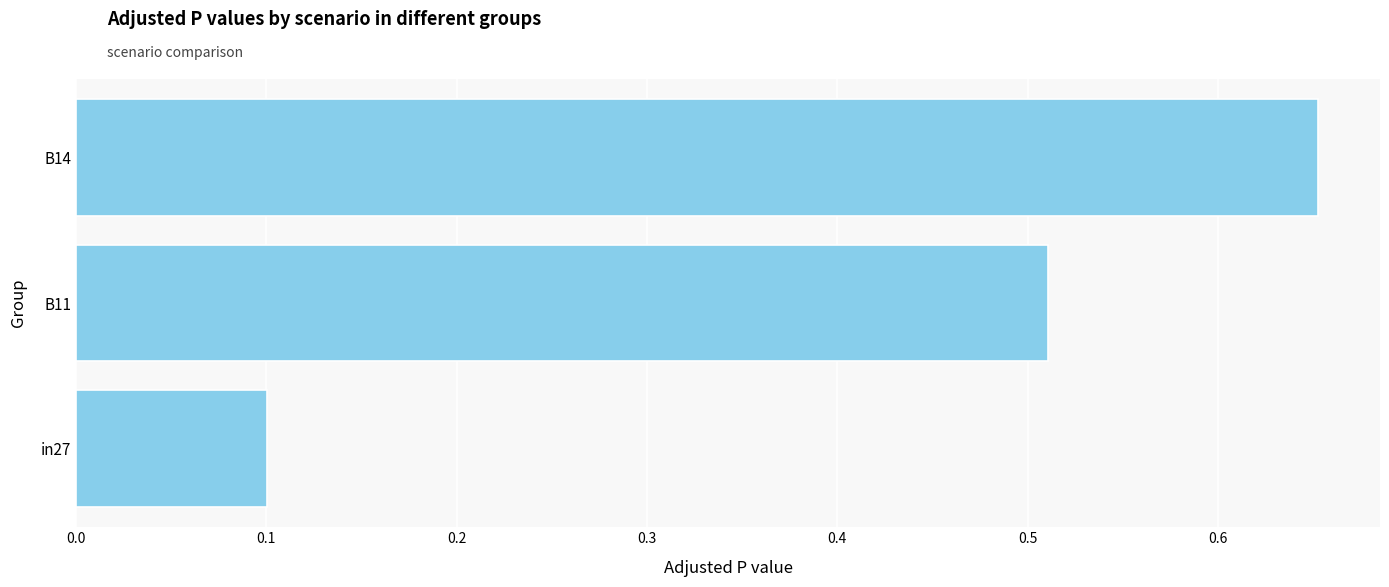

At which category does the chart reach its minimum across all series?

in27